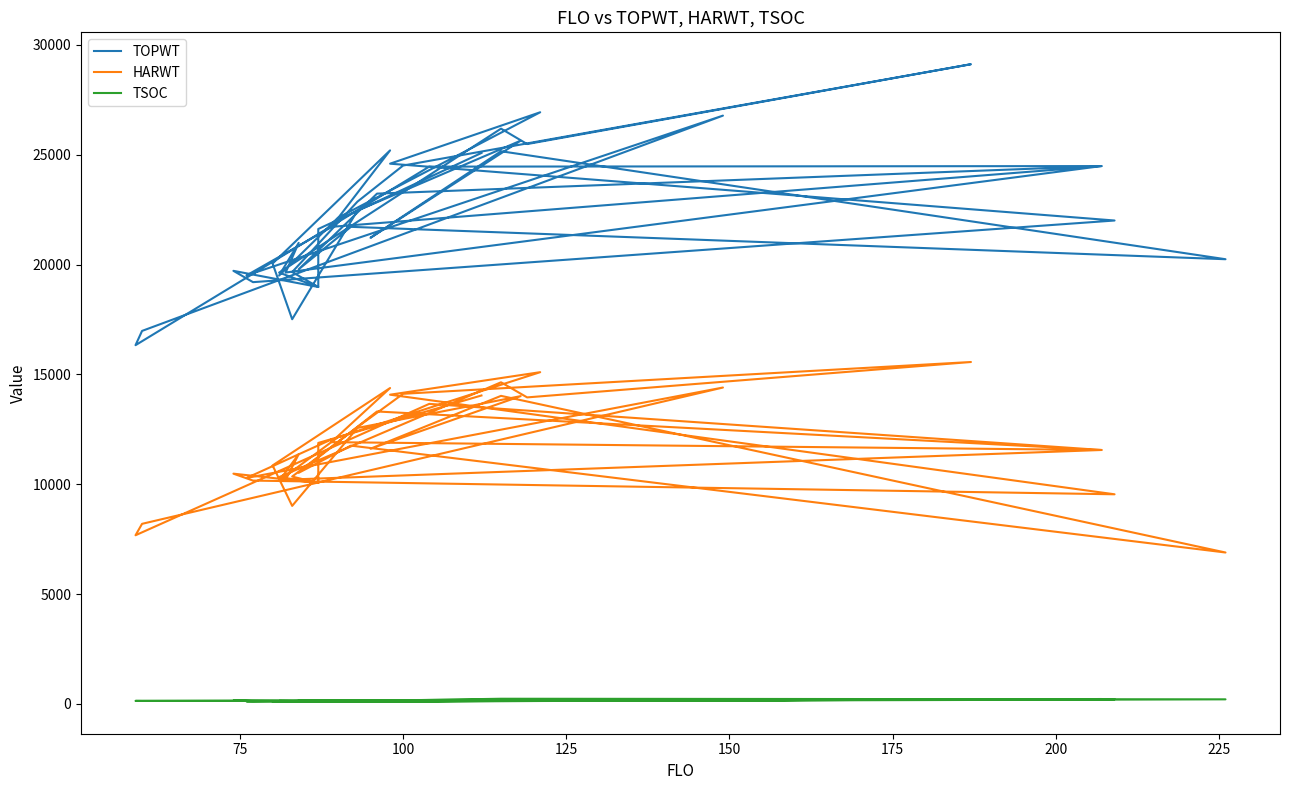

Reading left to right, extract all data points from this chart.

TOPWT: 21699	19503	26779	16978	16329	24457	24482	23228	19786	21716	20242	25157	21218	25637	22454	17510	20047	25196	21716	24482	19637	20987	19498	22126	26932	24591	22004	19198	19713	18978	19633	26187	25484	29119	24507	22863	19657	18978	21618	25078
HARWT: 12035	10283	14401	8196	7676	13657	11558	13311	10520	11757	6891	14022	11616	14009	12561	9013	10854	14378	11914	11558	10204	11365	10153	12136	15100	14075	9541	10165	10480	10056	10325	14640	13952	15563	14116	12601	10348	10056	11879	14039
TSOC: 128	113	219	135	137	126	221	116	161	111	207	234	137	161	106	114	104	116	133	214	96	101	123	149	144	129	207	128	148	122	133	143	196	211	130	110	93	118	106	138